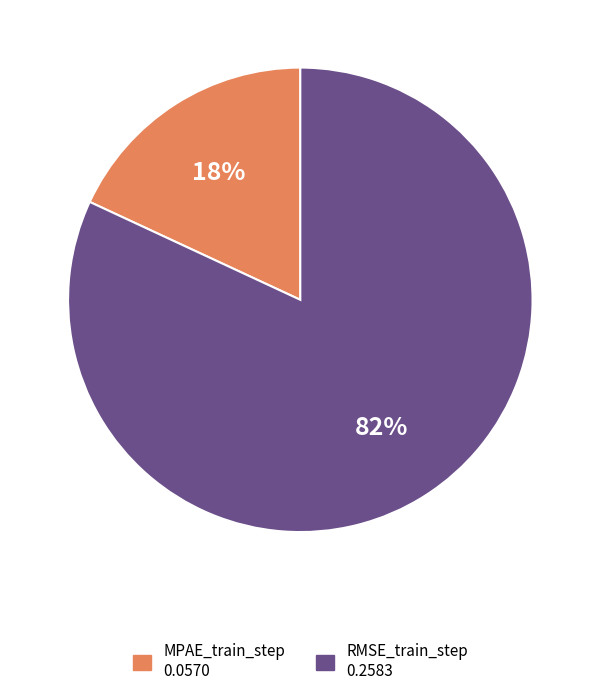

Which has a higher value, MPAE_train_step or RMSE_train_step?

RMSE_train_step